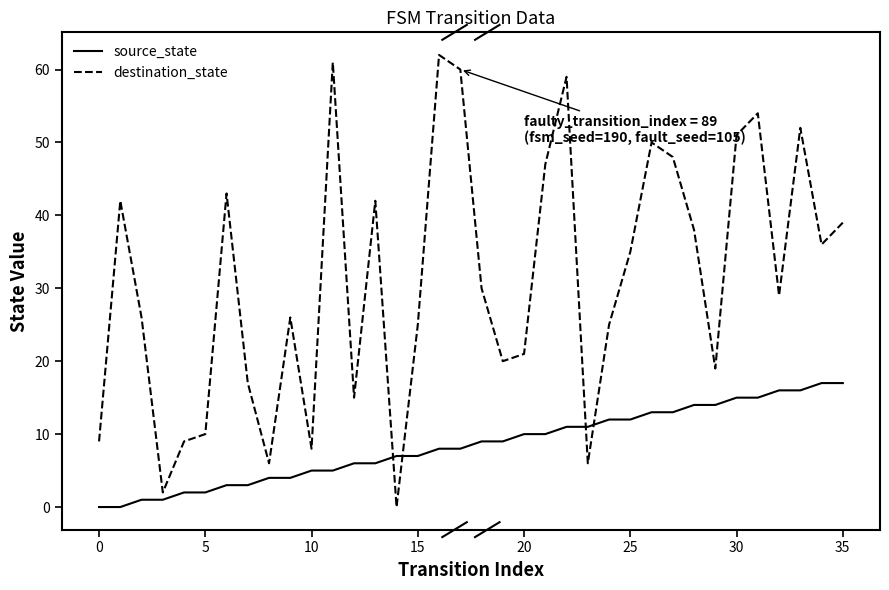

Which series has the widest spread of values?

destination_state